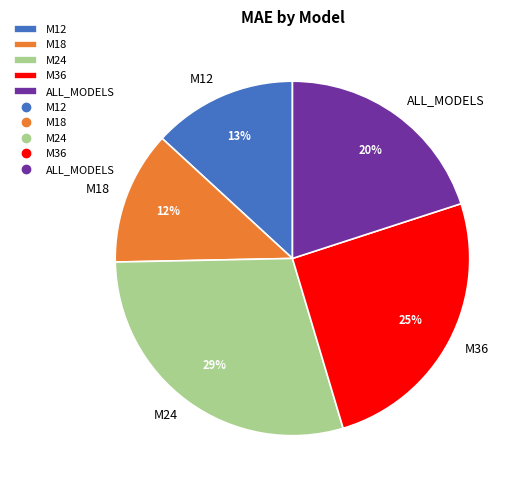

Between M18 and M36, which is larger?

M36